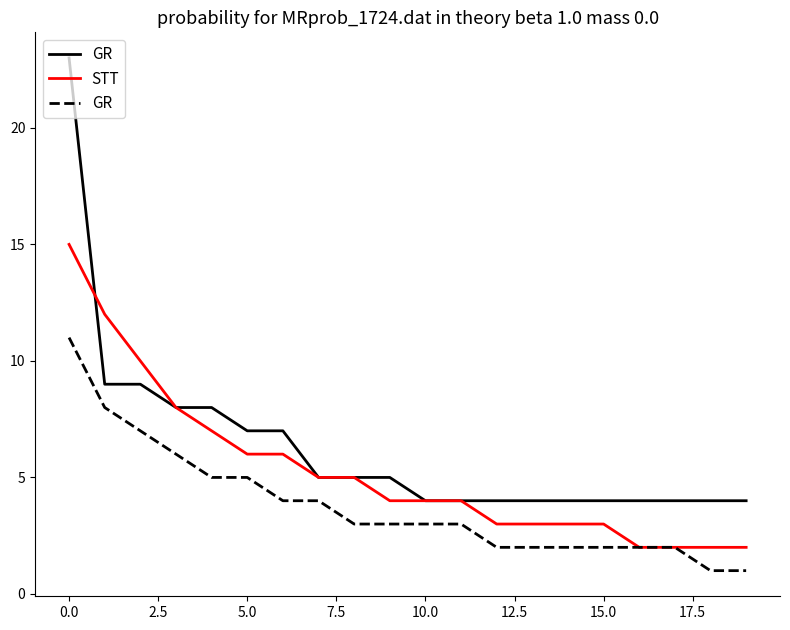

Is it true that STT equals 2 at 15.0?

False